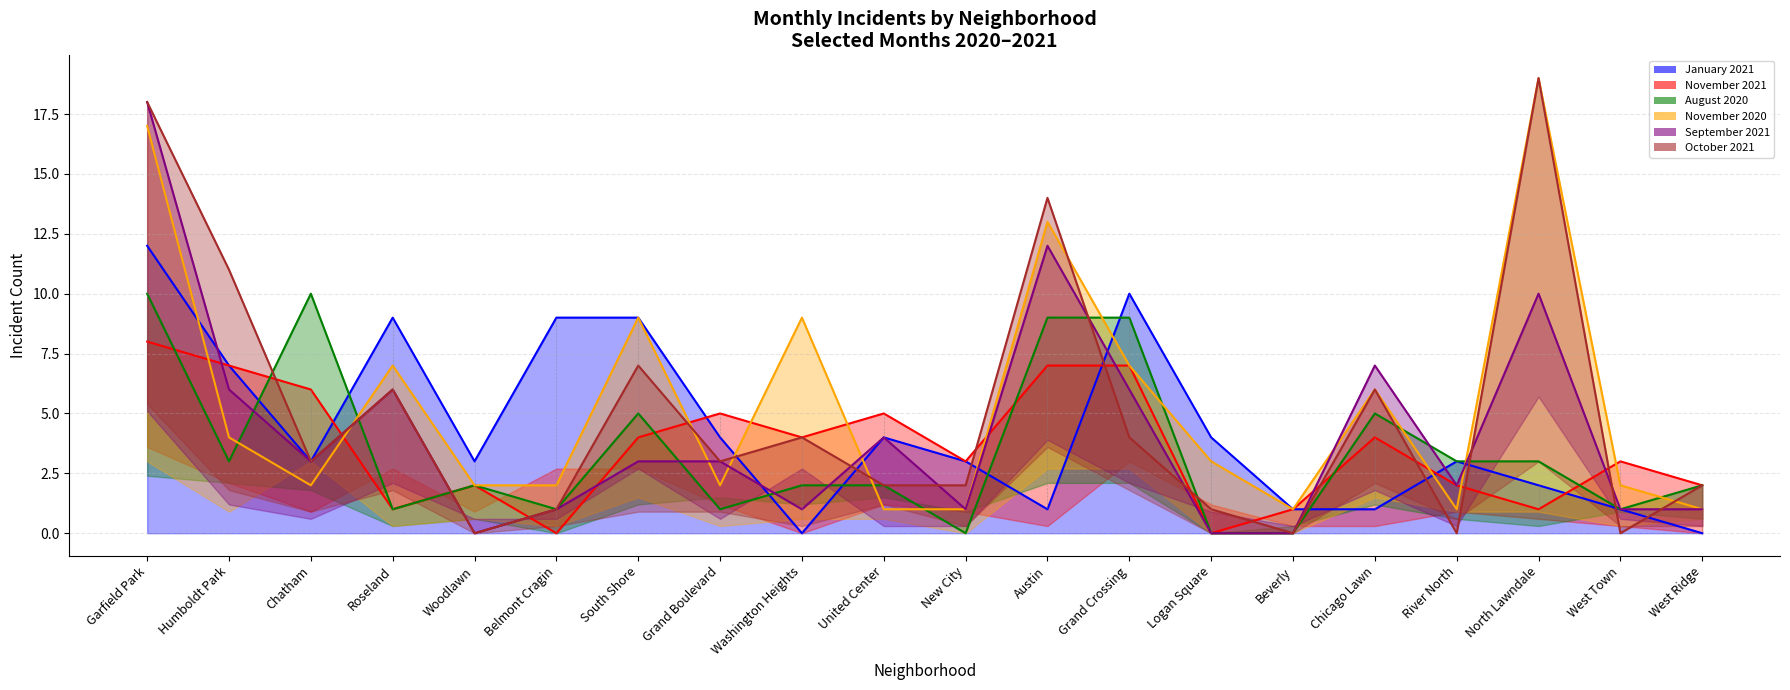

What is the value of the January 2021 point at the 18th from the left?

2